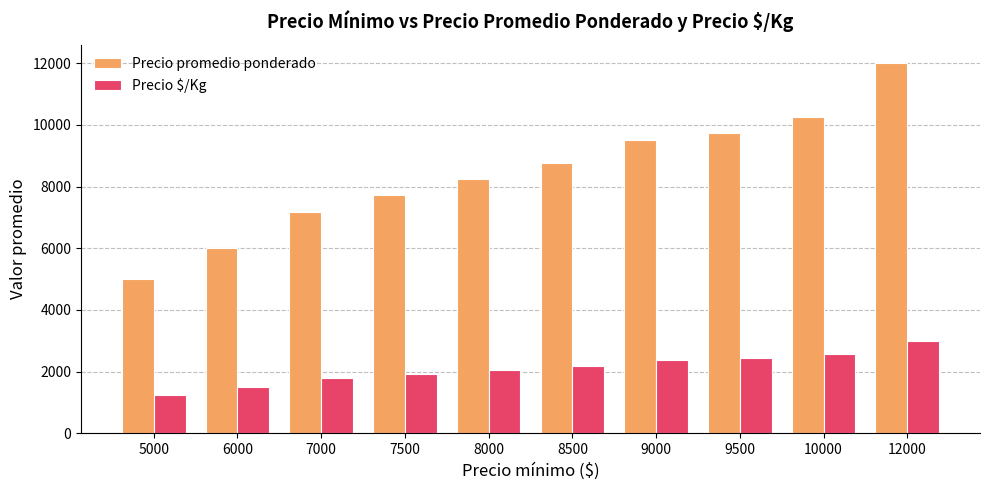

How many distinct data groups are displayed?

2